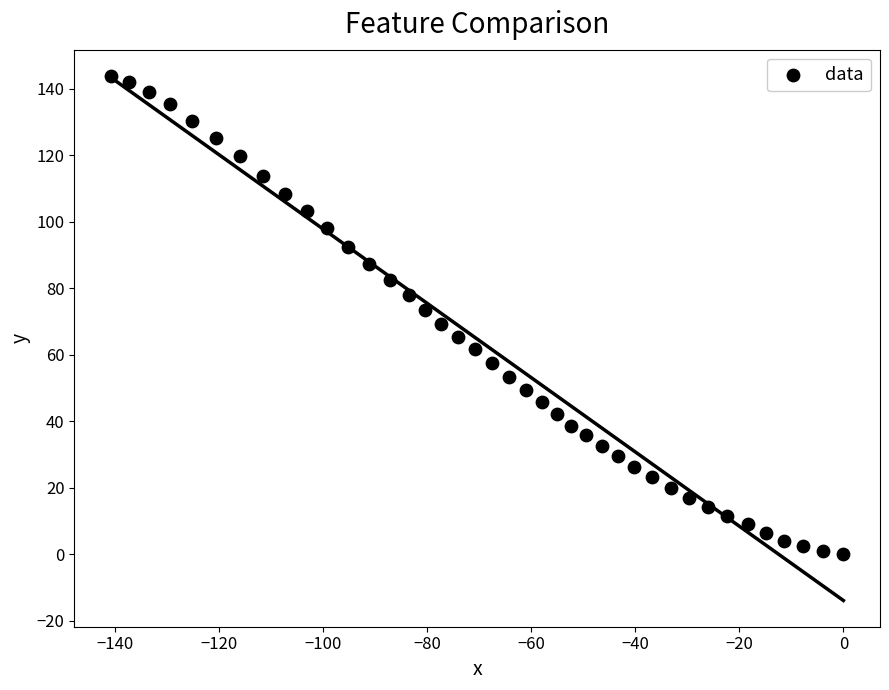

What is the range of Y values (max minus min)?

143.9